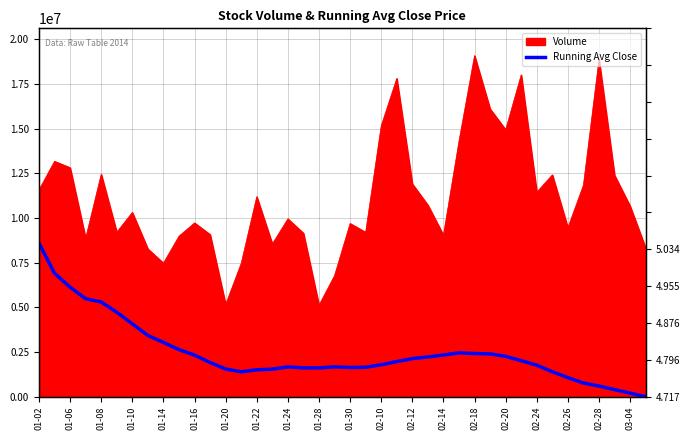

Between 20 and 02-14, which is larger?

20